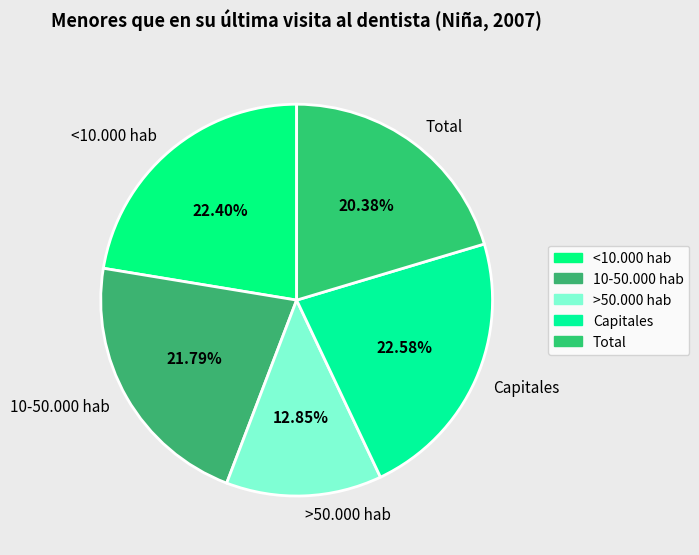

To the nearest percent, what is the difference between the 10-50.000 hab and <10.000 hab slice percentages?

1%